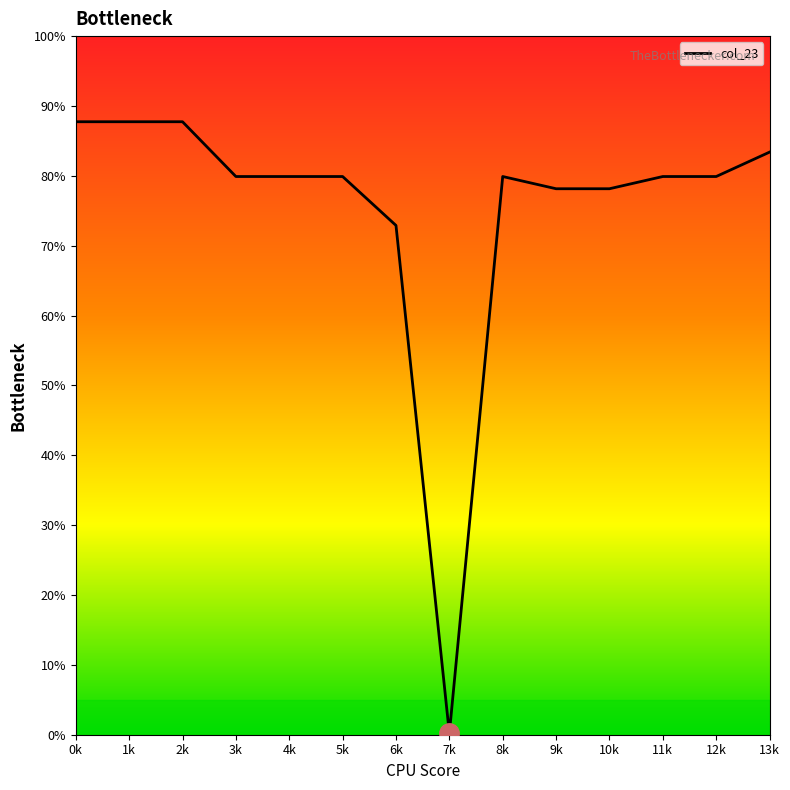

True or false: the data shows 46.6 at 9k.

False